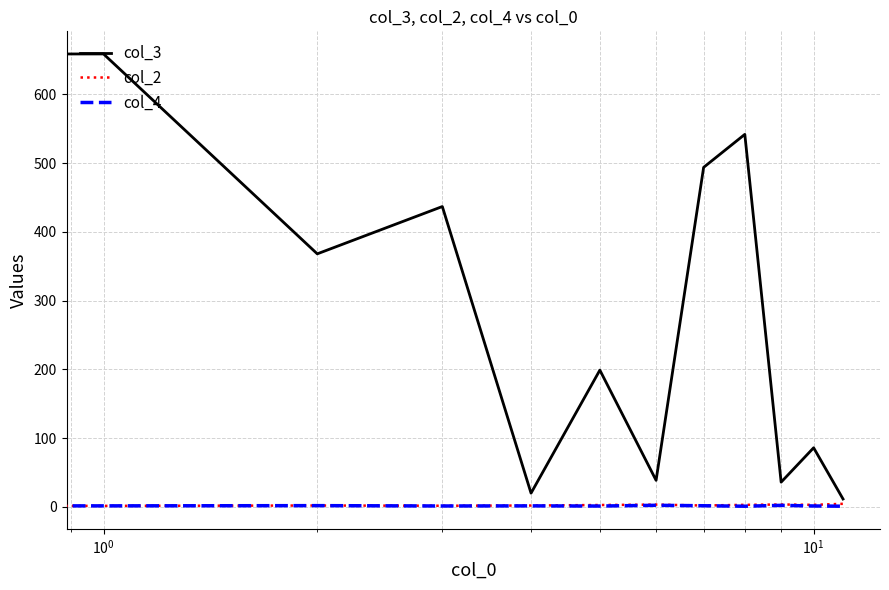

What is the minimum value for col_2?

1.0